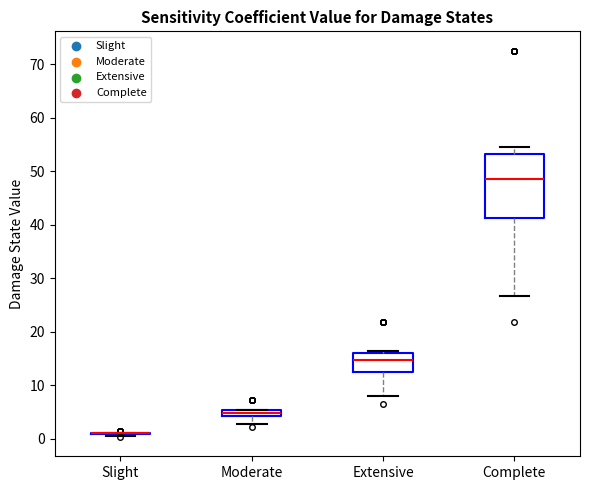

Where is the upper edge of the box for Extensive on the y-axis? The values are not printed on the chart, so give them approximately, as read against the axis.

16